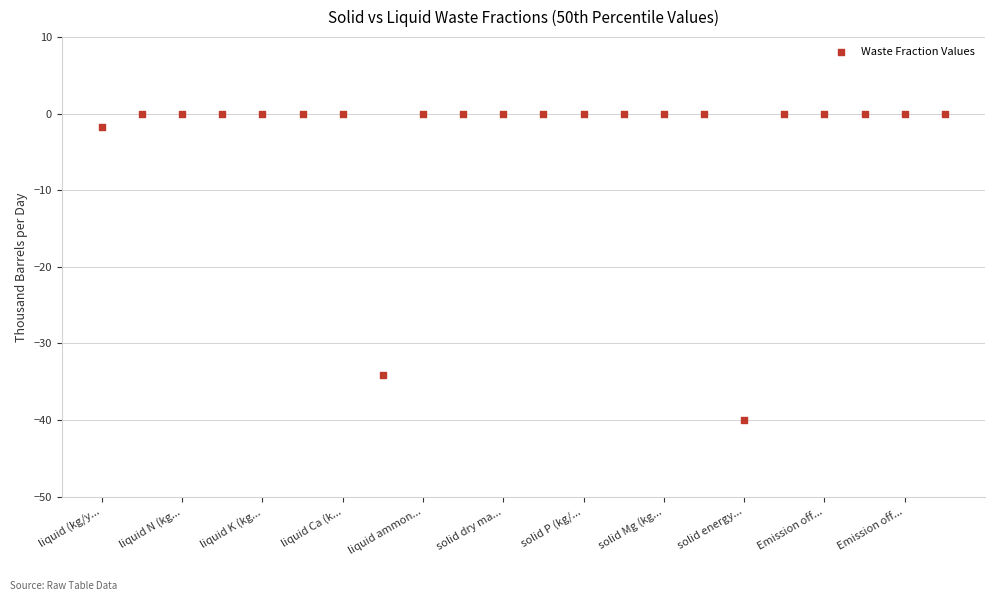

What Y value in the scatter plot is closest to -20?

-34.1